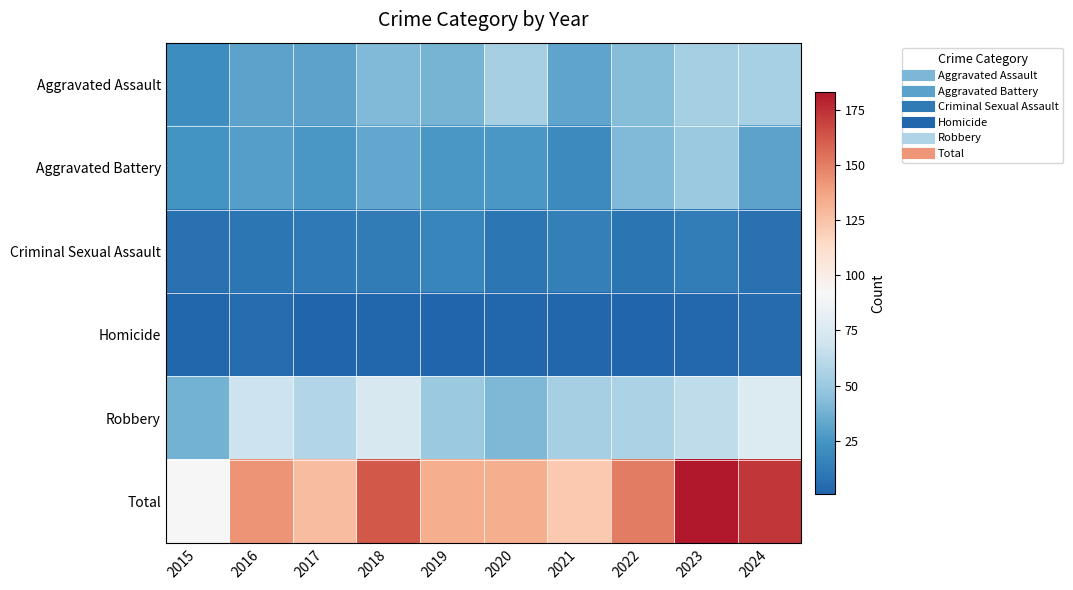

What is the total value across all series at 2021?

244